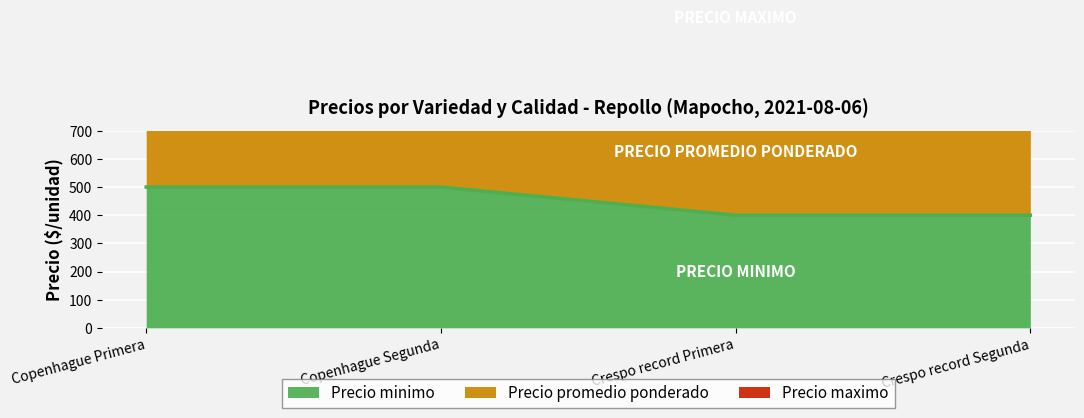

What is the difference between the second highest and minimum values in the Precio minimo series?

100